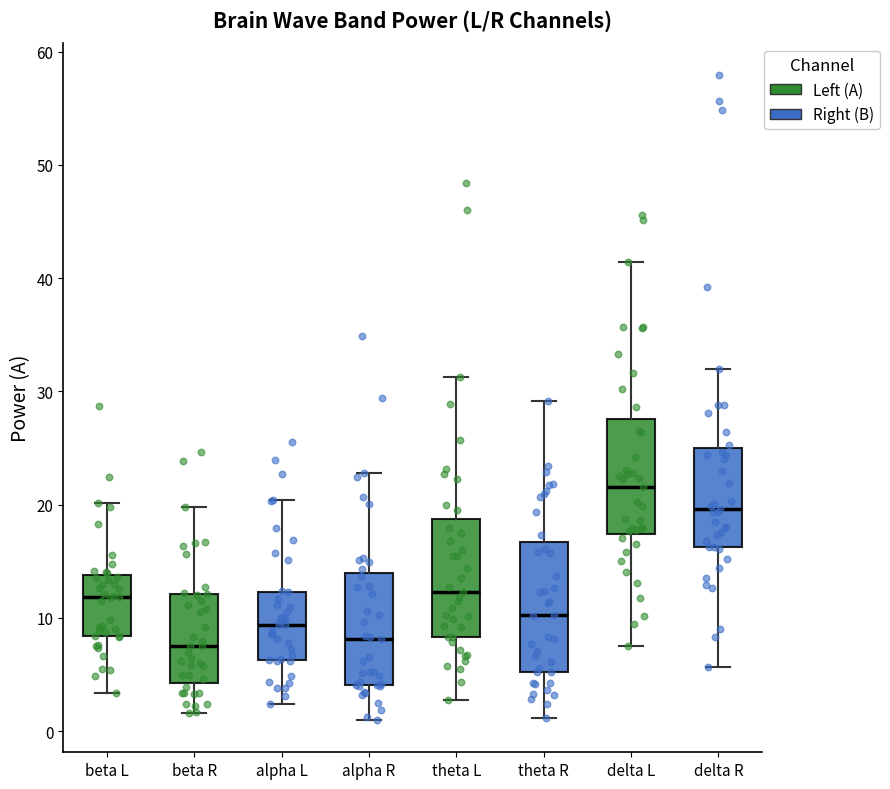

Which box is the tallest, from its lower edge to its upper edge?

theta R